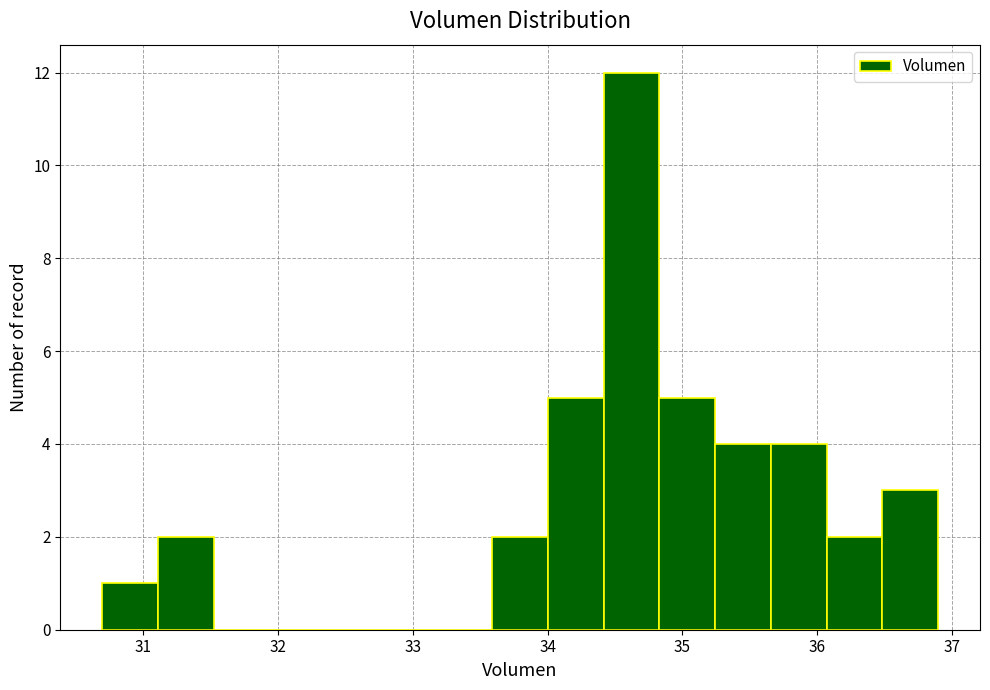

How tall is the bar that spans 34.0 to 34.4 on the x-axis? Neither the bar edges nor the heights are printed on the chart, so give them approximately, as read against the axes.

5